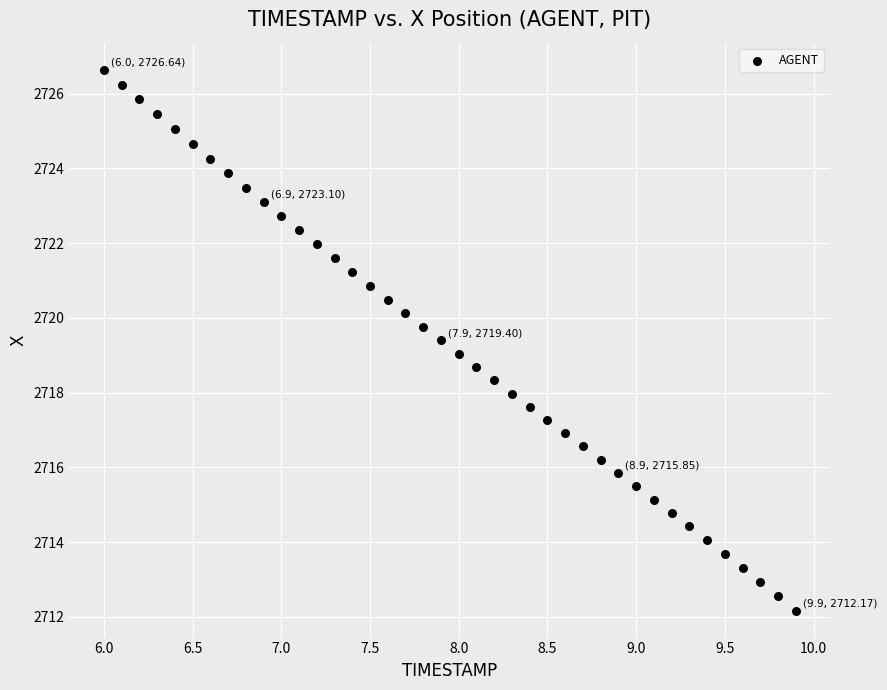

What is the range of X values (max minus min)?

3.9